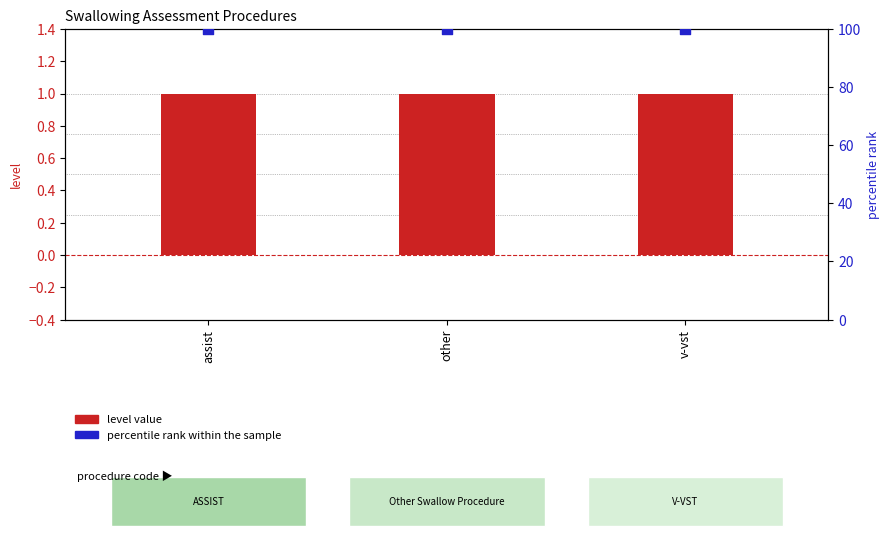

What are all the series names shown in the legend?

level value, percentile rank within the sample